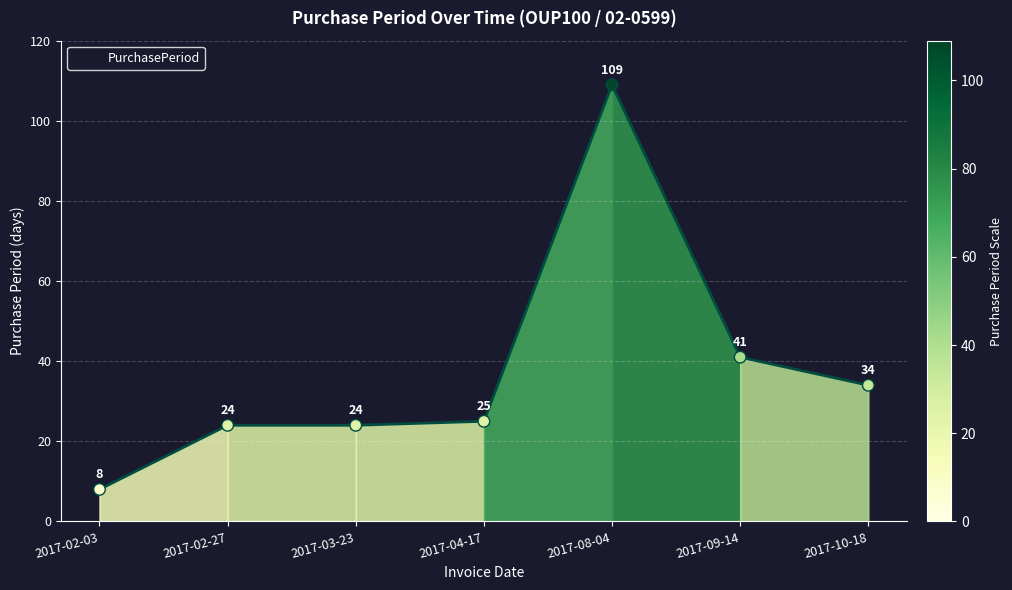

What is the ratio of the value at 2017-10-18 to the value at 2017-08-04?

0.3